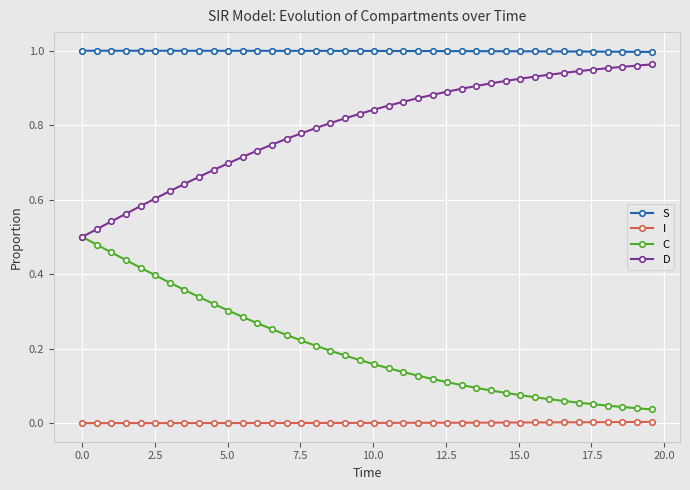

Which series has the largest total across all categories?

S